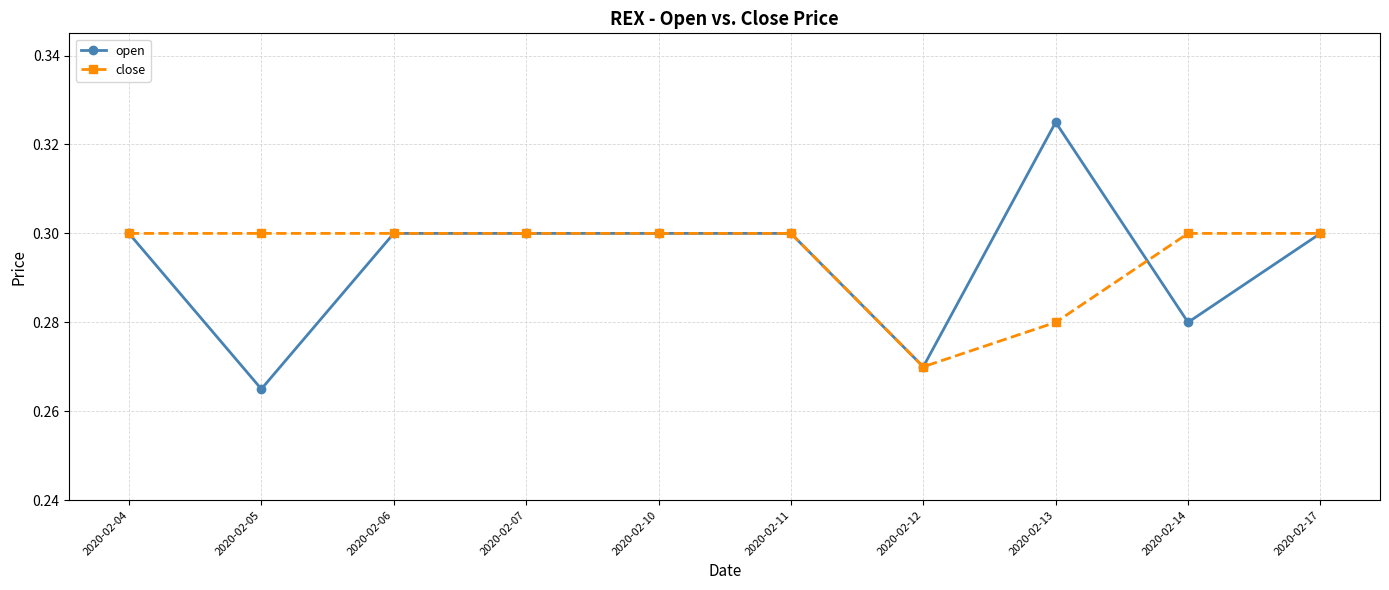

At how many categories does at least one series exceed 0?

10